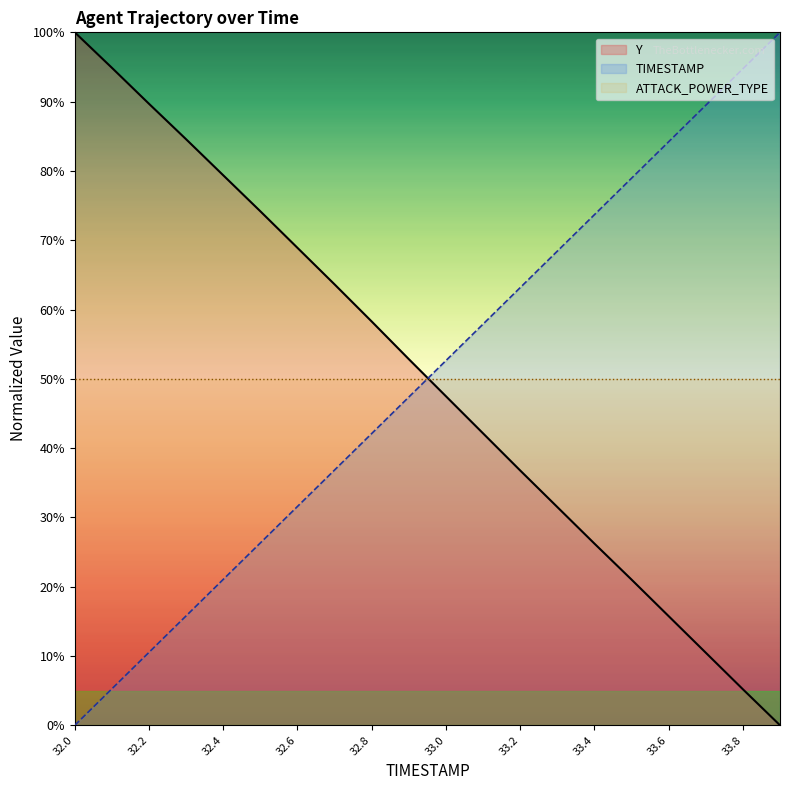

What is the difference between the TIMESTAMP values at 33.7 and 32.6?

57.9